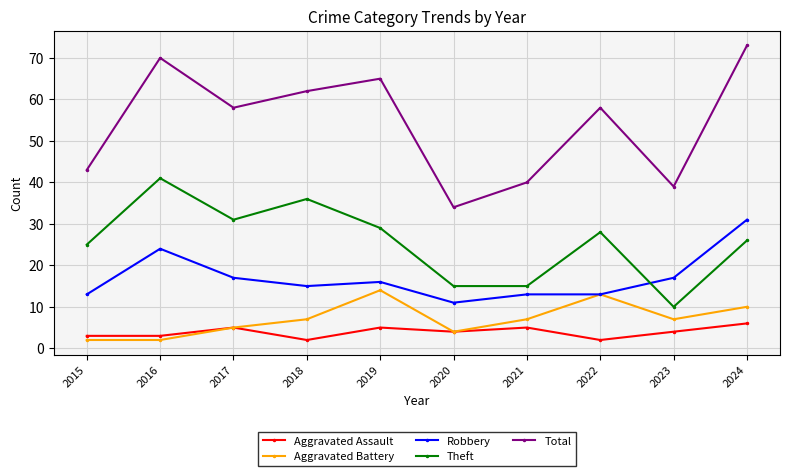

Reading left to right, what are all the values shown in this chart?

Aggravated Assault: 3	3	5	2	5	4	5	2	4	6
Aggravated Battery: 2	2	5	7	14	4	7	13	7	10
Robbery: 13	24	17	15	16	11	13	13	17	31
Theft: 25	41	31	36	29	15	15	28	10	26
Total: 43	70	58	62	65	34	40	58	39	73